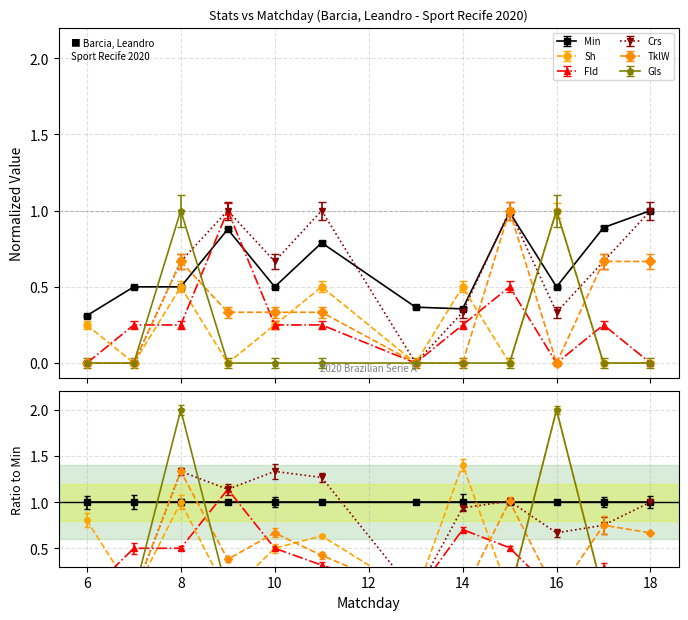

True or false: Fld and Sh cross at least once.

True